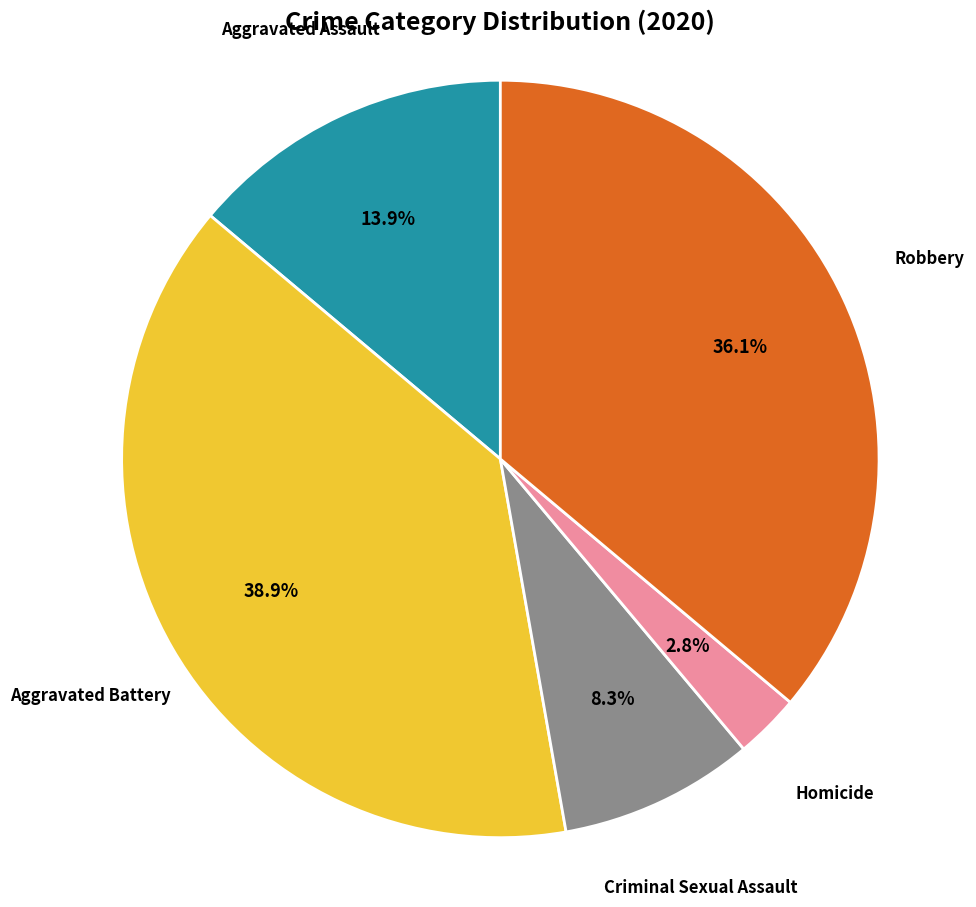

Does any single category account for the majority?

No